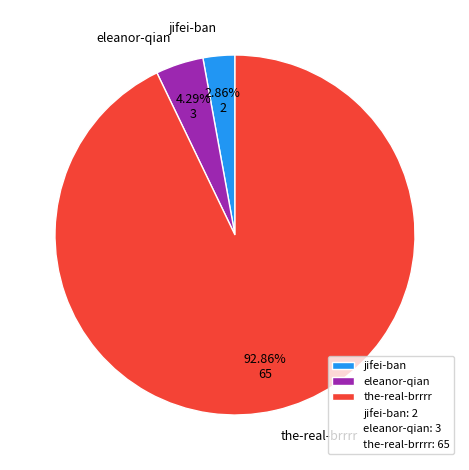

How much of the chart is everything except eleanor-qian?

95.7%